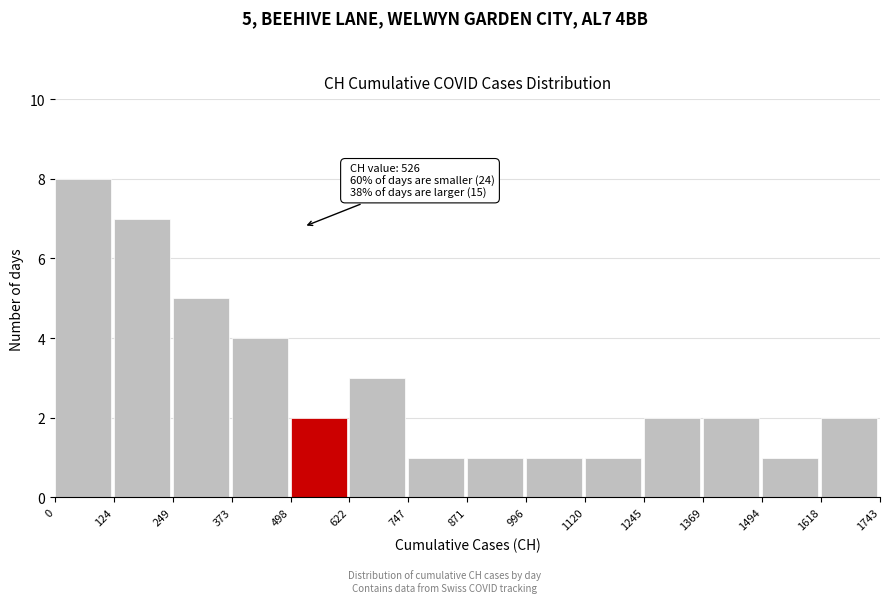

Which range on the x-axis has the tallest bar?

0 to 124